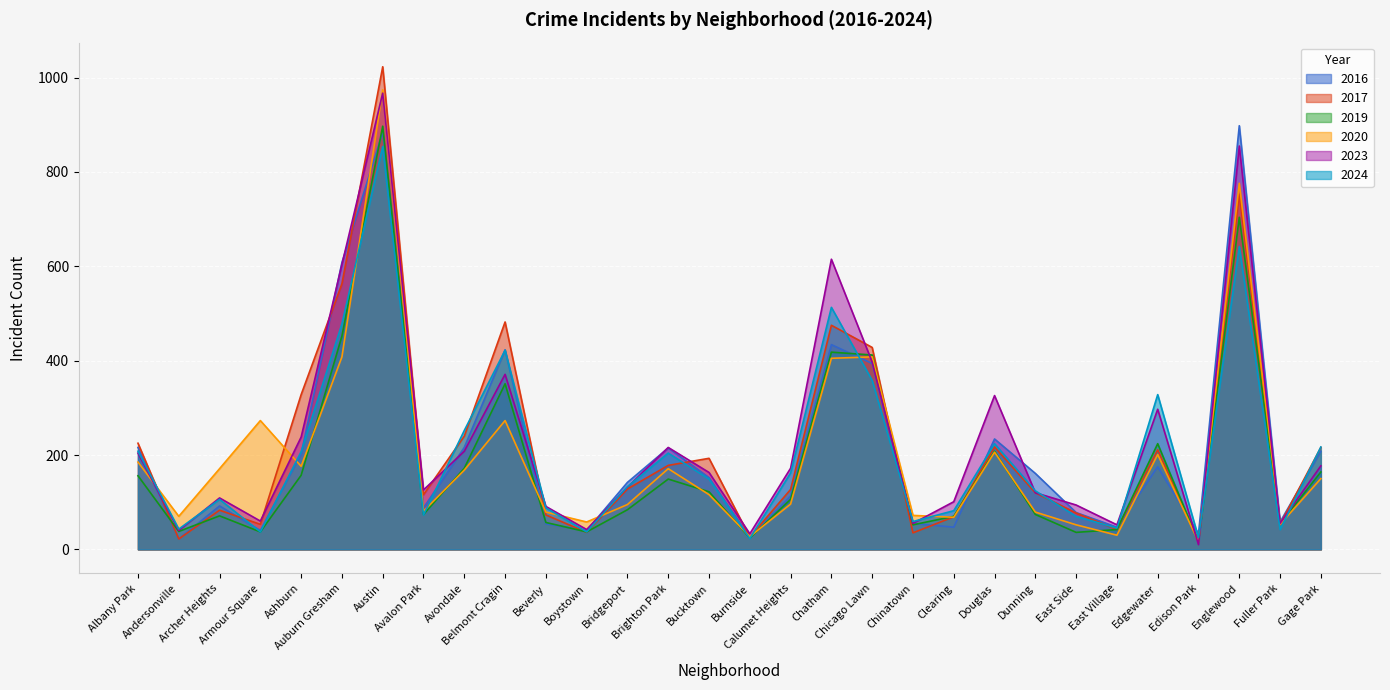

Reading left to right, extract all data points from this chart.

2020: 185	70	171	273	176	408	974	81	168	273	79	58	95	171	116	27	96	405	408	72	68	206	79	52	30	201	16	776	53	150
2017: 225	22	83	53	328	563	1023	116	240	482	73	36	128	178	193	26	127	475	428	35	69	217	120	77	42	211	18	753	53	216
2019: 156	38	71	37	157	452	897	74	172	351	57	37	84	149	122	24	106	418	412	52	70	208	74	36	42	224	16	704	54	164
2016: 216	22	92	40	202	608	884	88	216	423	54	40	142	215	152	25	113	434	394	55	47	234	161	78	47	175	33	898	58	208
2023: 204	40	109	60	238	604	967	126	208	371	91	42	132	216	163	33	172	615	397	55	101	326	120	94	52	297	10	855	55	177
2024: 208	43	106	37	207	478	854	73	252	422	88	37	133	204	149	23	162	513	358	59	82	224	124	70	45	328	25	642	42	217